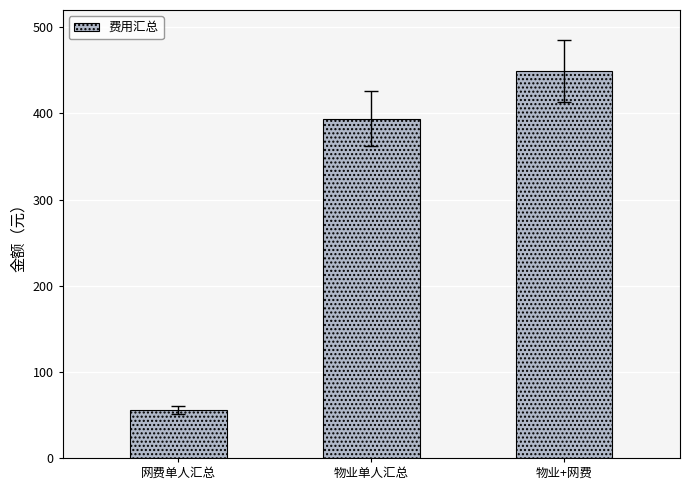

What is the difference between the values at 网费单人汇总 and 物业单人汇总?

338.5